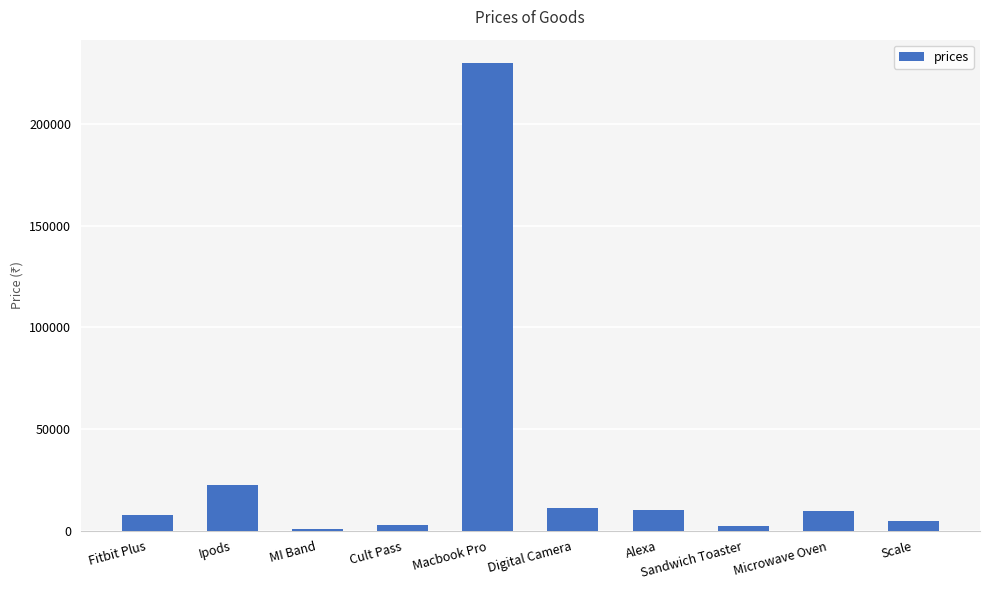

What is the label of the 4th bar from the right?

Alexa